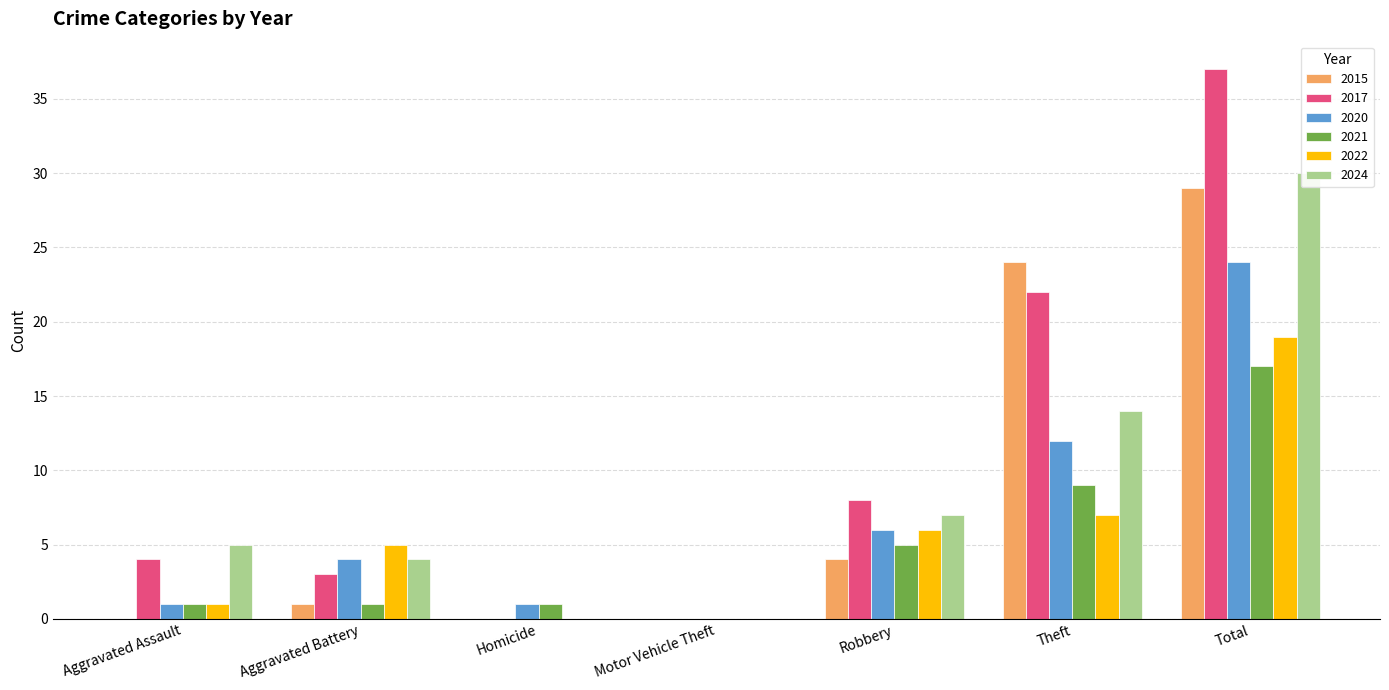

Reading left to right, what are all the values shown in this chart?

2015: Aggravated Assault=0	Aggravated Battery=1	Homicide=0	Motor Vehicle Theft=0	Robbery=4	Theft=24	Total=29
2017: Aggravated Assault=4	Aggravated Battery=3	Homicide=0	Motor Vehicle Theft=0	Robbery=8	Theft=22	Total=37
2020: Aggravated Assault=1	Aggravated Battery=4	Homicide=1	Motor Vehicle Theft=0	Robbery=6	Theft=12	Total=24
2021: Aggravated Assault=1	Aggravated Battery=1	Homicide=1	Motor Vehicle Theft=0	Robbery=5	Theft=9	Total=17
2022: Aggravated Assault=1	Aggravated Battery=5	Homicide=0	Motor Vehicle Theft=0	Robbery=6	Theft=7	Total=19
2024: Aggravated Assault=5	Aggravated Battery=4	Homicide=0	Motor Vehicle Theft=0	Robbery=7	Theft=14	Total=30